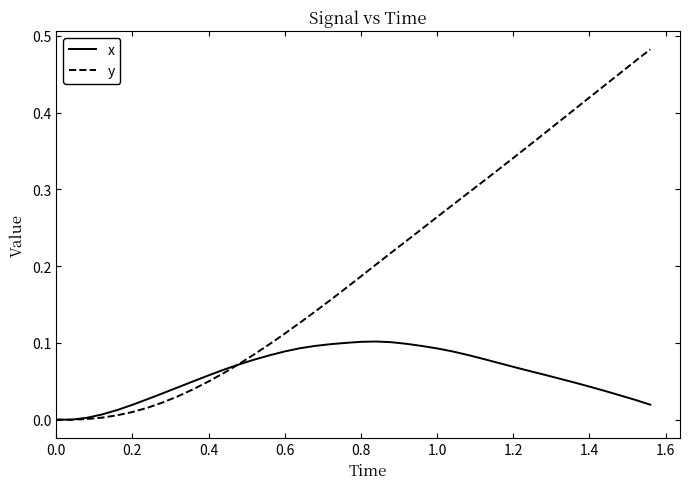

Rank the series by their average value, from highest to lowest.

y, x